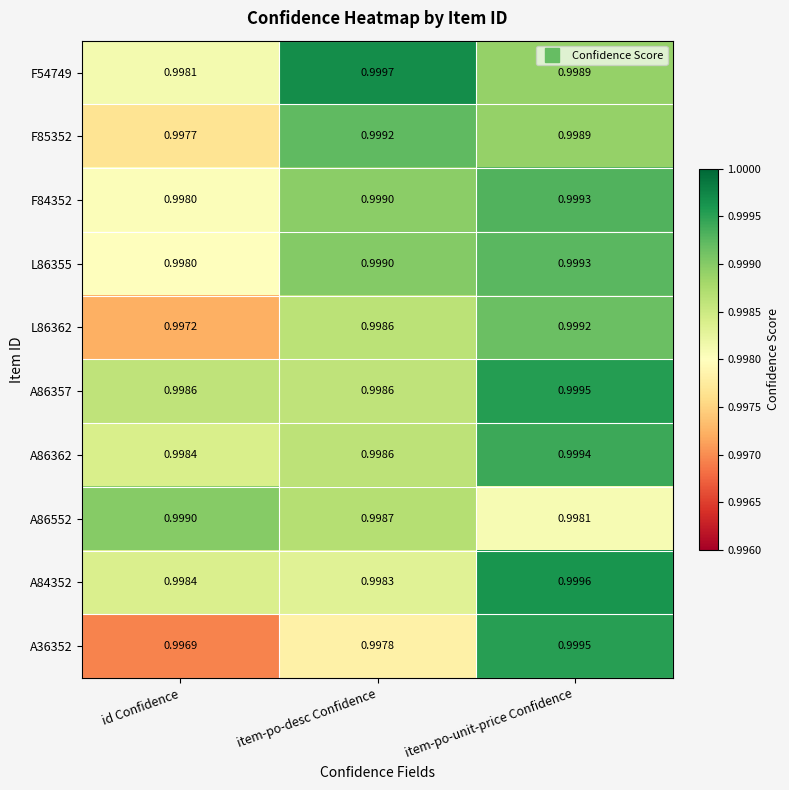

Between id Confidence and item-po-desc Confidence, which series saw the biggest shift?

F54749